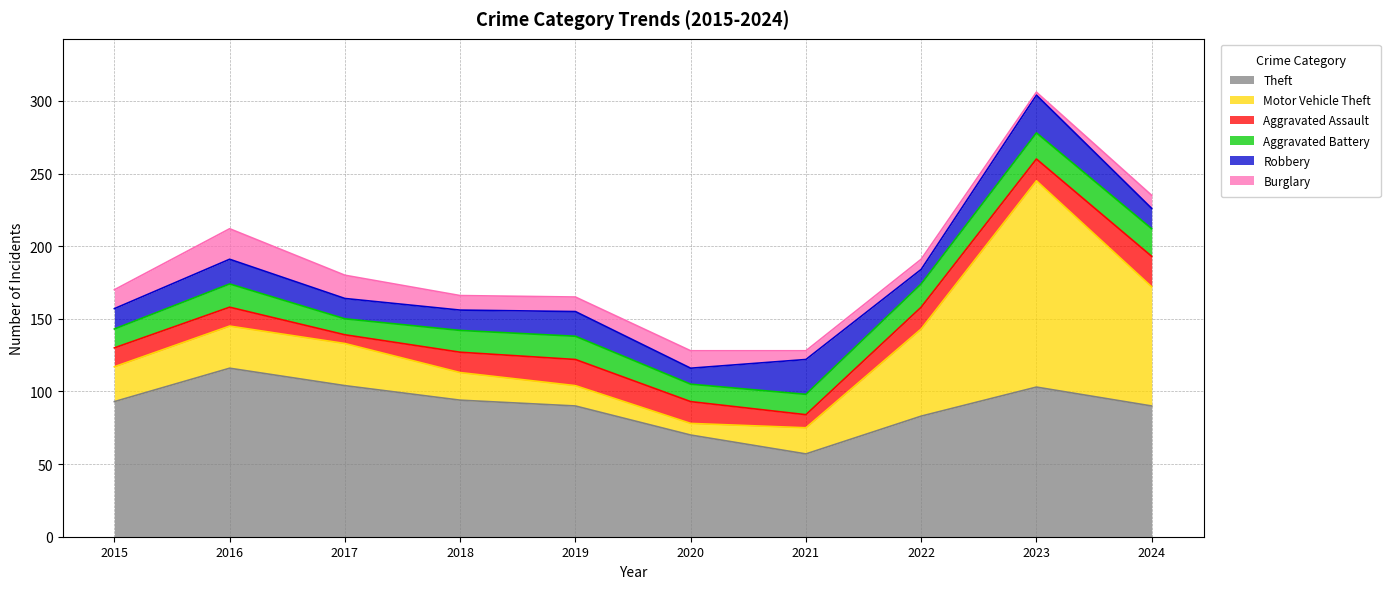

At which category does the chart reach its peak across all series?

2023